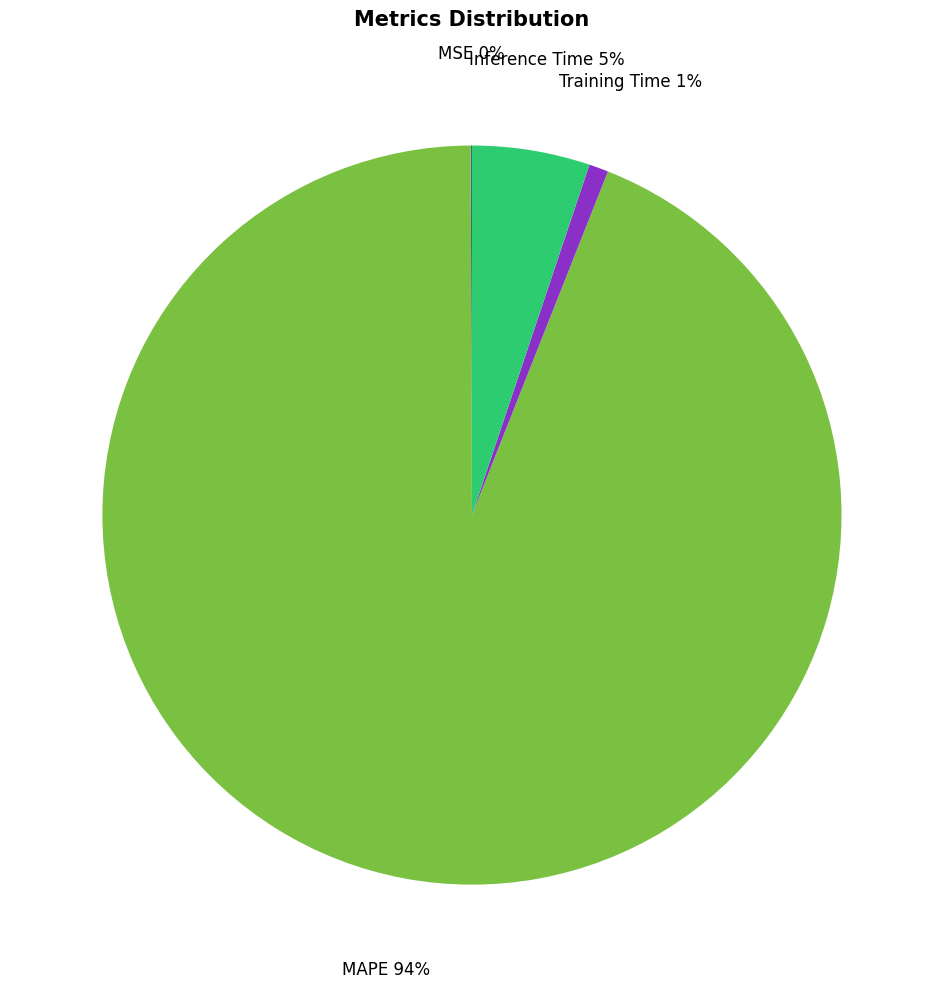

Is there a majority slice in this chart?

Yes